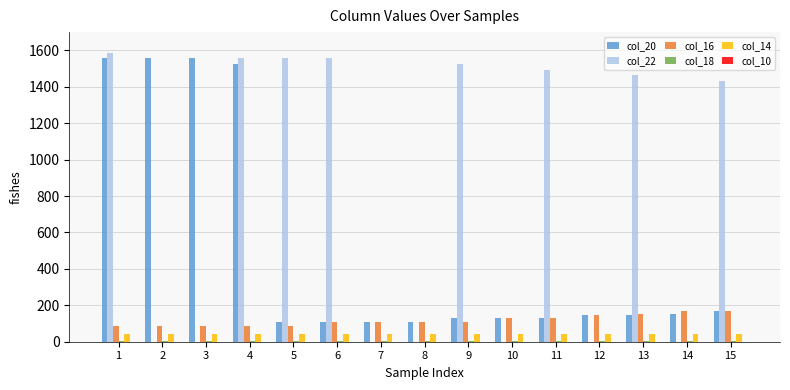

Which series has the largest total across all categories?

col_22